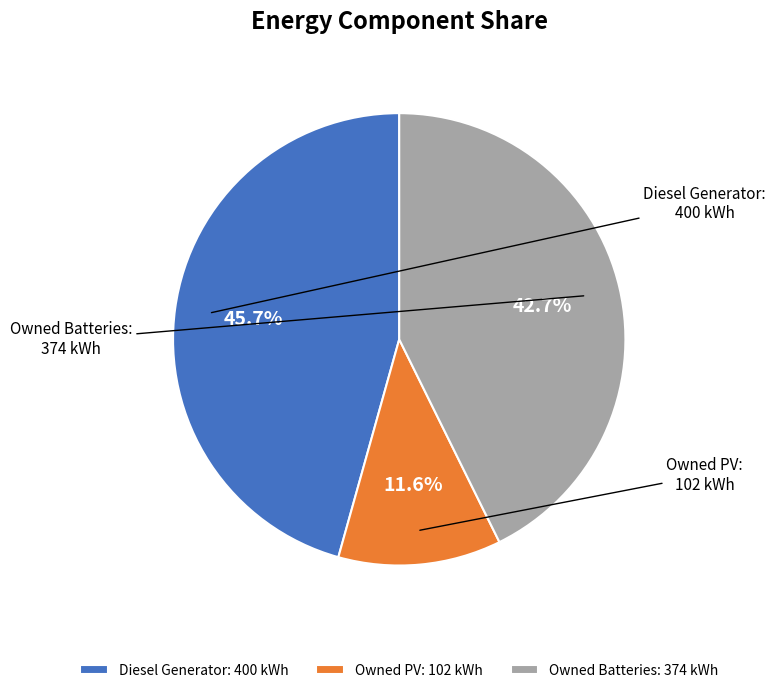

Count the number of slices in the pie.

3